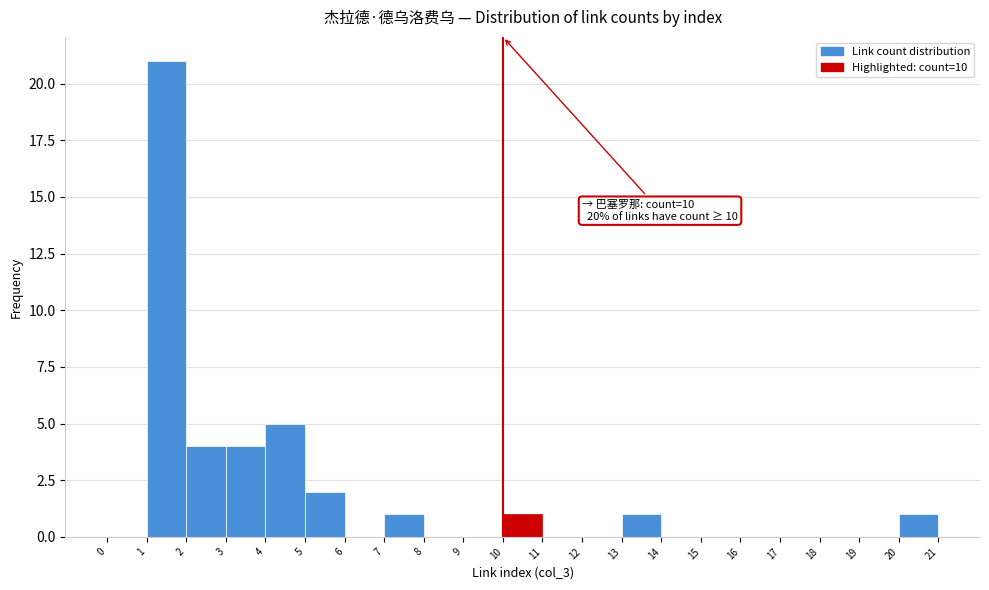

Which range on the x-axis has the tallest bar?

1 to 2